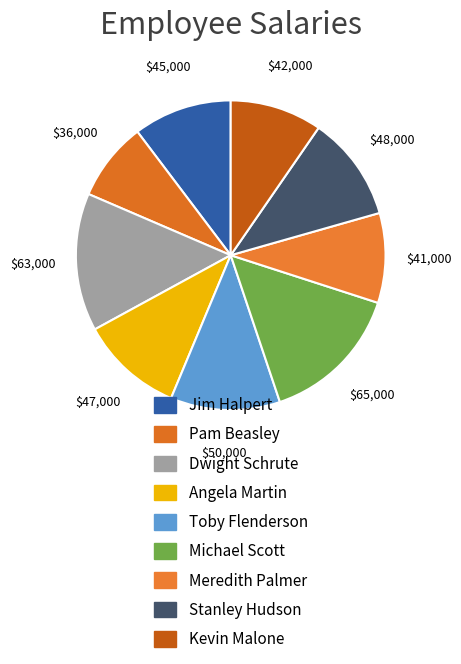

Does Stanley Hudson represent more than half of the total?

No